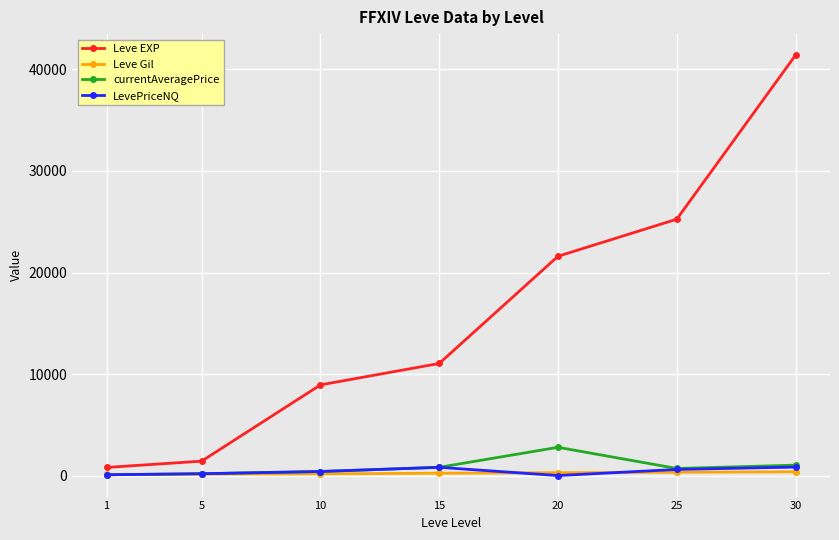

What is the value of the Leve EXP point at the 3rd from the left?

8930